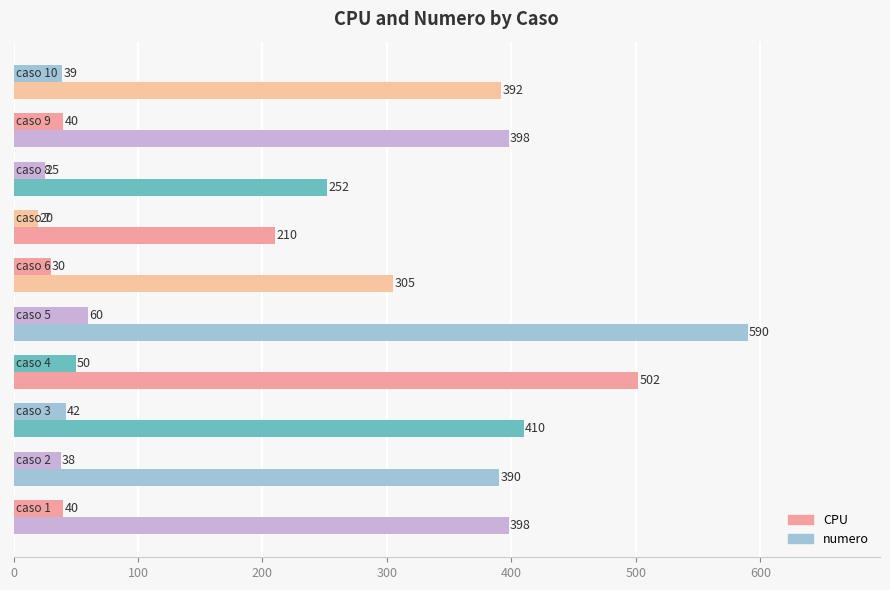

How many data points does each series have?

10